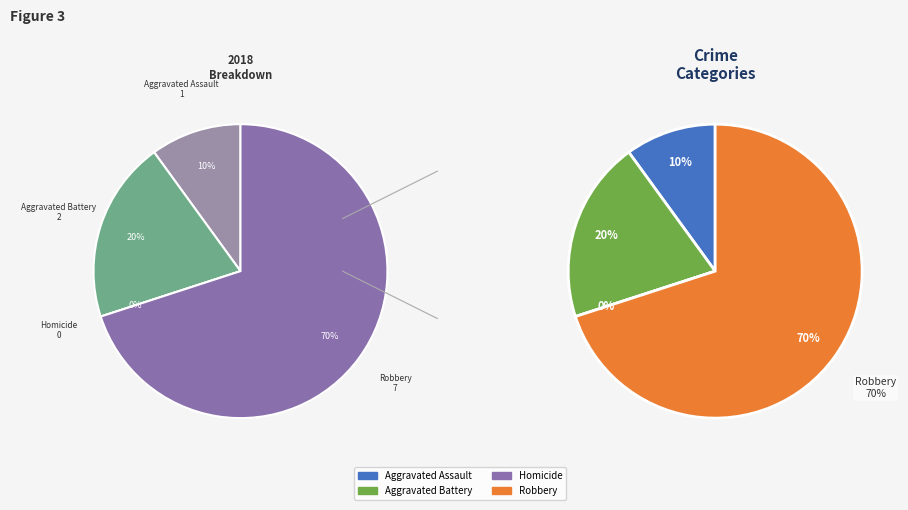

Between values_2018 and 3, which is larger?

3